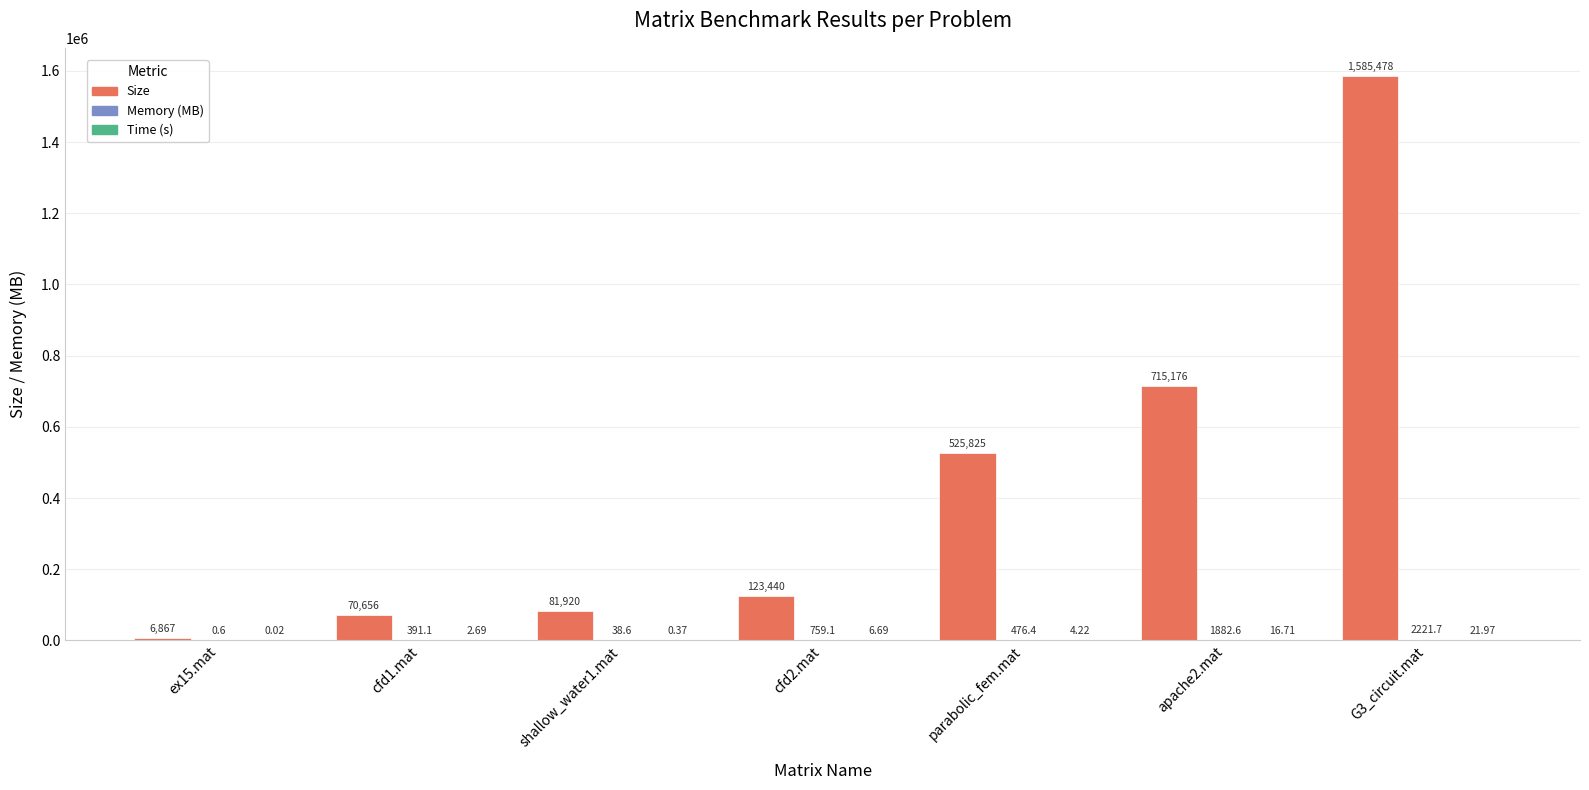

At which category is the sum across all series the highest?

G3_circuit.mat